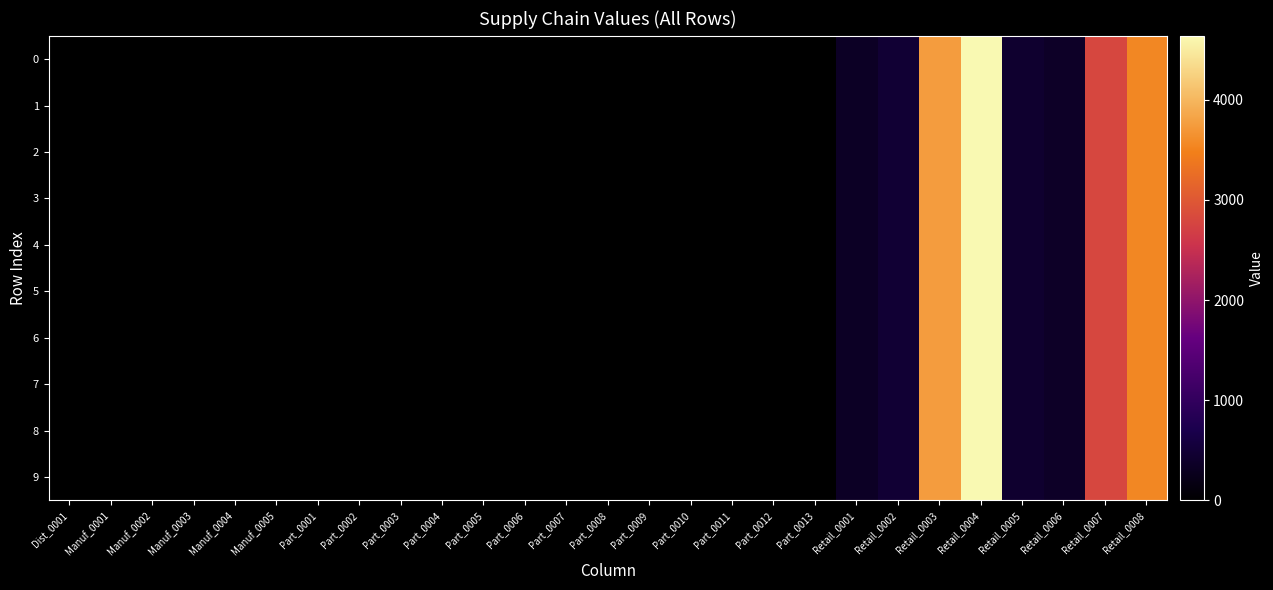

Reading left to right, what are all the values shown in this chart?

0: Dist_0001=0	Manuf_0001=0	Manuf_0002=0	Manuf_0003=0	Manuf_0004=0	Manuf_0005=0	Part_0001=0	Part_0002=0	Part_0003=0	Part_0004=0	Part_0005=0	Part_0006=0	Part_0007=0	Part_0008=0	Part_0009=0	Part_0010=0	Part_0011=0	Part_0012=0	Part_0013=0	Retail_0001=353	Retail_0002=482	Retail_0003=3750	Retail_0004=4637	Retail_0005=435	Retail_0006=367	Retail_0007=2793	Retail_0008=3554
1: Dist_0001=0	Manuf_0001=0	Manuf_0002=0	Manuf_0003=0	Manuf_0004=0	Manuf_0005=0	Part_0001=0	Part_0002=0	Part_0003=0	Part_0004=0	Part_0005=0	Part_0006=0	Part_0007=0	Part_0008=0	Part_0009=0	Part_0010=0	Part_0011=0	Part_0012=0	Part_0013=0	Retail_0001=353	Retail_0002=482	Retail_0003=3750	Retail_0004=4637	Retail_0005=435	Retail_0006=367	Retail_0007=2793	Retail_0008=3554
2: Dist_0001=0	Manuf_0001=0	Manuf_0002=0	Manuf_0003=0	Manuf_0004=0	Manuf_0005=0	Part_0001=0	Part_0002=0	Part_0003=0	Part_0004=0	Part_0005=0	Part_0006=0	Part_0007=0	Part_0008=0	Part_0009=0	Part_0010=0	Part_0011=0	Part_0012=0	Part_0013=0	Retail_0001=353	Retail_0002=482	Retail_0003=3750	Retail_0004=4637	Retail_0005=435	Retail_0006=367	Retail_0007=2793	Retail_0008=3554
3: Dist_0001=0	Manuf_0001=0	Manuf_0002=0	Manuf_0003=0	Manuf_0004=0	Manuf_0005=0	Part_0001=0	Part_0002=0	Part_0003=0	Part_0004=0	Part_0005=0	Part_0006=0	Part_0007=0	Part_0008=0	Part_0009=0	Part_0010=0	Part_0011=0	Part_0012=0	Part_0013=0	Retail_0001=353	Retail_0002=482	Retail_0003=3750	Retail_0004=4637	Retail_0005=435	Retail_0006=367	Retail_0007=2793	Retail_0008=3554
4: Dist_0001=0	Manuf_0001=0	Manuf_0002=0	Manuf_0003=0	Manuf_0004=0	Manuf_0005=0	Part_0001=0	Part_0002=0	Part_0003=0	Part_0004=0	Part_0005=0	Part_0006=0	Part_0007=0	Part_0008=0	Part_0009=0	Part_0010=0	Part_0011=0	Part_0012=0	Part_0013=0	Retail_0001=353	Retail_0002=482	Retail_0003=3750	Retail_0004=4637	Retail_0005=435	Retail_0006=367	Retail_0007=2793	Retail_0008=3554
5: Dist_0001=0	Manuf_0001=0	Manuf_0002=0	Manuf_0003=0	Manuf_0004=0	Manuf_0005=0	Part_0001=0	Part_0002=0	Part_0003=0	Part_0004=0	Part_0005=0	Part_0006=0	Part_0007=0	Part_0008=0	Part_0009=0	Part_0010=0	Part_0011=0	Part_0012=0	Part_0013=0	Retail_0001=353	Retail_0002=482	Retail_0003=3750	Retail_0004=4637	Retail_0005=435	Retail_0006=367	Retail_0007=2793	Retail_0008=3554
6: Dist_0001=0	Manuf_0001=0	Manuf_0002=0	Manuf_0003=0	Manuf_0004=0	Manuf_0005=0	Part_0001=0	Part_0002=0	Part_0003=0	Part_0004=0	Part_0005=0	Part_0006=0	Part_0007=0	Part_0008=0	Part_0009=0	Part_0010=0	Part_0011=0	Part_0012=0	Part_0013=0	Retail_0001=353	Retail_0002=482	Retail_0003=3750	Retail_0004=4637	Retail_0005=435	Retail_0006=367	Retail_0007=2793	Retail_0008=3554
7: Dist_0001=0	Manuf_0001=0	Manuf_0002=0	Manuf_0003=0	Manuf_0004=0	Manuf_0005=0	Part_0001=0	Part_0002=0	Part_0003=0	Part_0004=0	Part_0005=0	Part_0006=0	Part_0007=0	Part_0008=0	Part_0009=0	Part_0010=0	Part_0011=0	Part_0012=0	Part_0013=0	Retail_0001=353	Retail_0002=482	Retail_0003=3750	Retail_0004=4637	Retail_0005=435	Retail_0006=367	Retail_0007=2793	Retail_0008=3554
8: Dist_0001=0	Manuf_0001=0	Manuf_0002=0	Manuf_0003=0	Manuf_0004=0	Manuf_0005=0	Part_0001=0	Part_0002=0	Part_0003=0	Part_0004=0	Part_0005=0	Part_0006=0	Part_0007=0	Part_0008=0	Part_0009=0	Part_0010=0	Part_0011=0	Part_0012=0	Part_0013=0	Retail_0001=353	Retail_0002=482	Retail_0003=3750	Retail_0004=4637	Retail_0005=435	Retail_0006=367	Retail_0007=2793	Retail_0008=3554
9: Dist_0001=0	Manuf_0001=0	Manuf_0002=0	Manuf_0003=0	Manuf_0004=0	Manuf_0005=0	Part_0001=0	Part_0002=0	Part_0003=0	Part_0004=0	Part_0005=0	Part_0006=0	Part_0007=0	Part_0008=0	Part_0009=0	Part_0010=0	Part_0011=0	Part_0012=0	Part_0013=0	Retail_0001=353	Retail_0002=482	Retail_0003=3750	Retail_0004=4637	Retail_0005=435	Retail_0006=367	Retail_0007=2793	Retail_0008=3554